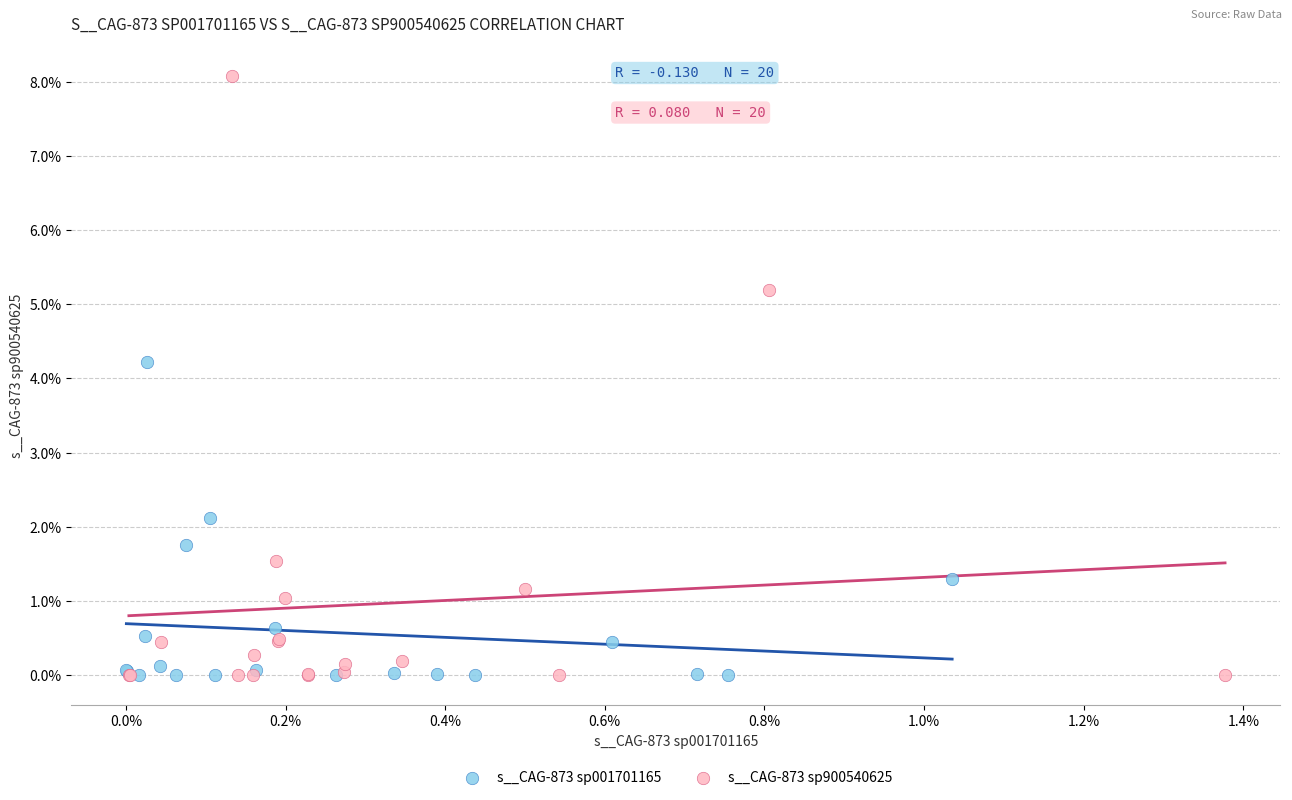

Which series has the largest Y range (max minus min)?

s__CAG-873 sp900540625